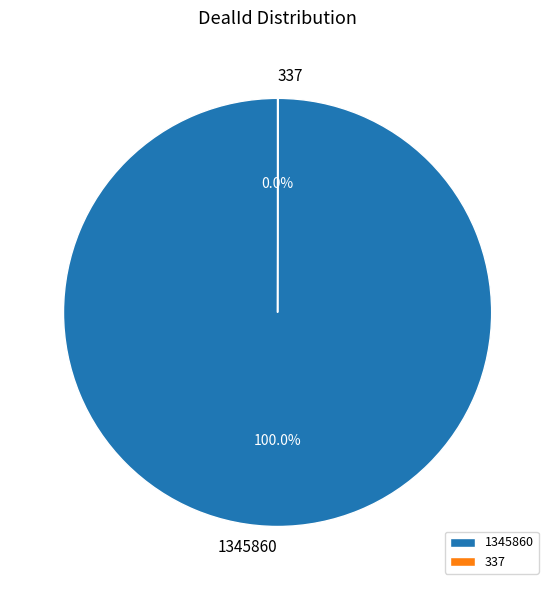

Does 1345860 represent more than half of the total?

Yes